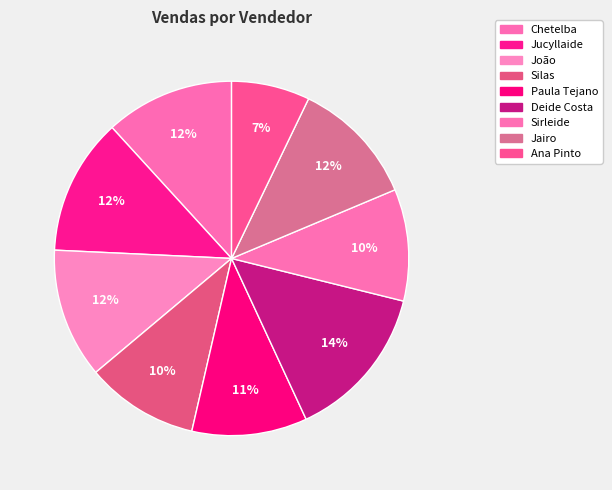

Does any single category account for the majority?

No